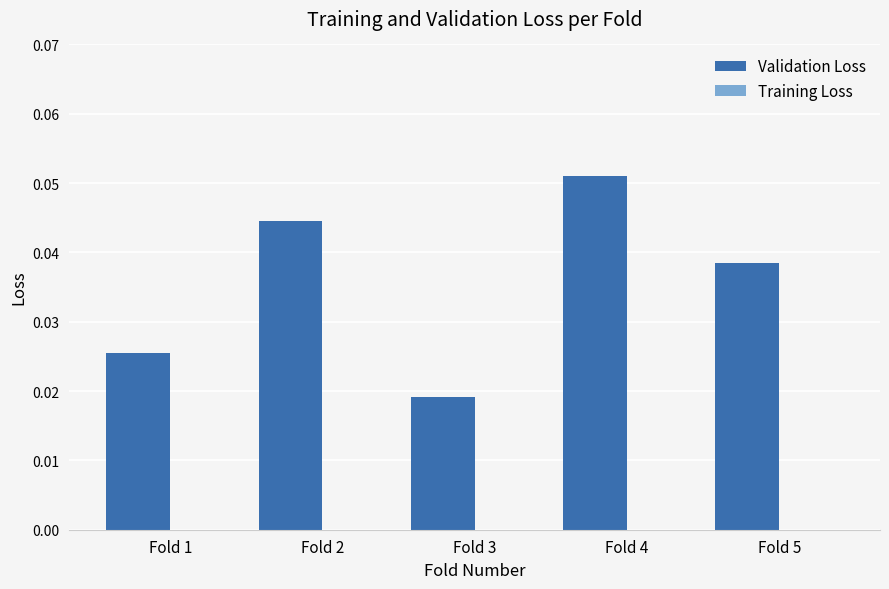

At which label is the value closest to 0?

Fold 3